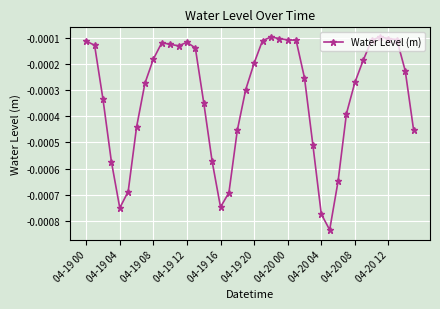

True or false: the data has more than 2 interior local peaks.

True